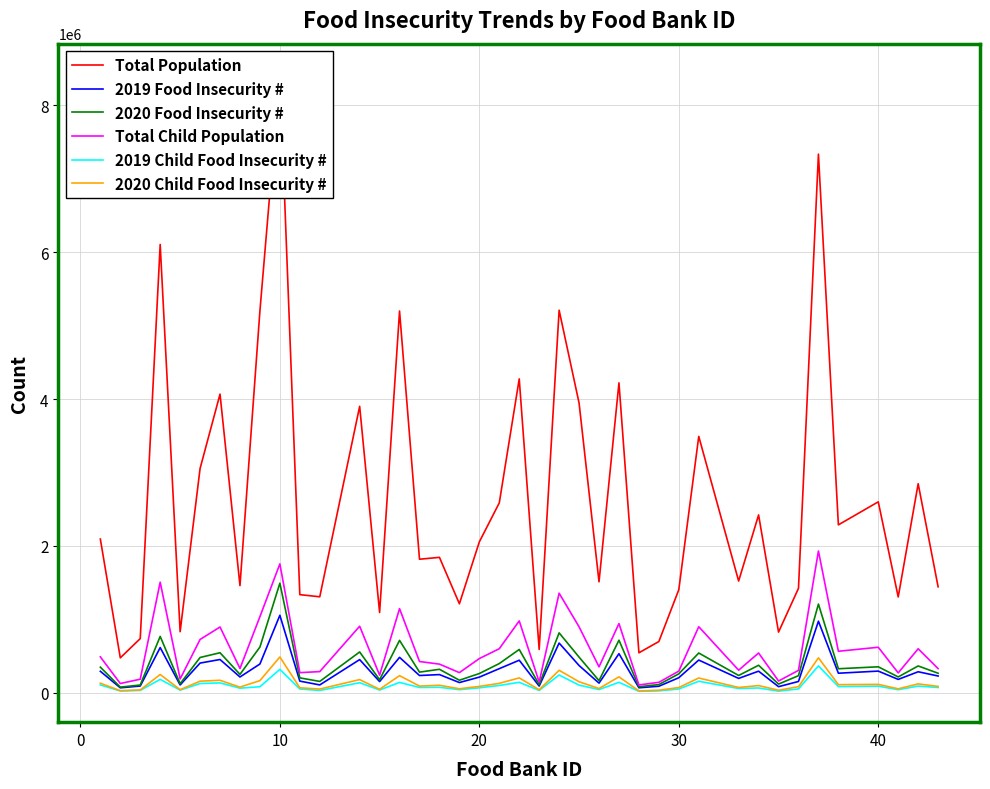

True or false: 2020 Food Insecurity # and 2019 Food Insecurity # cross at least once.

False